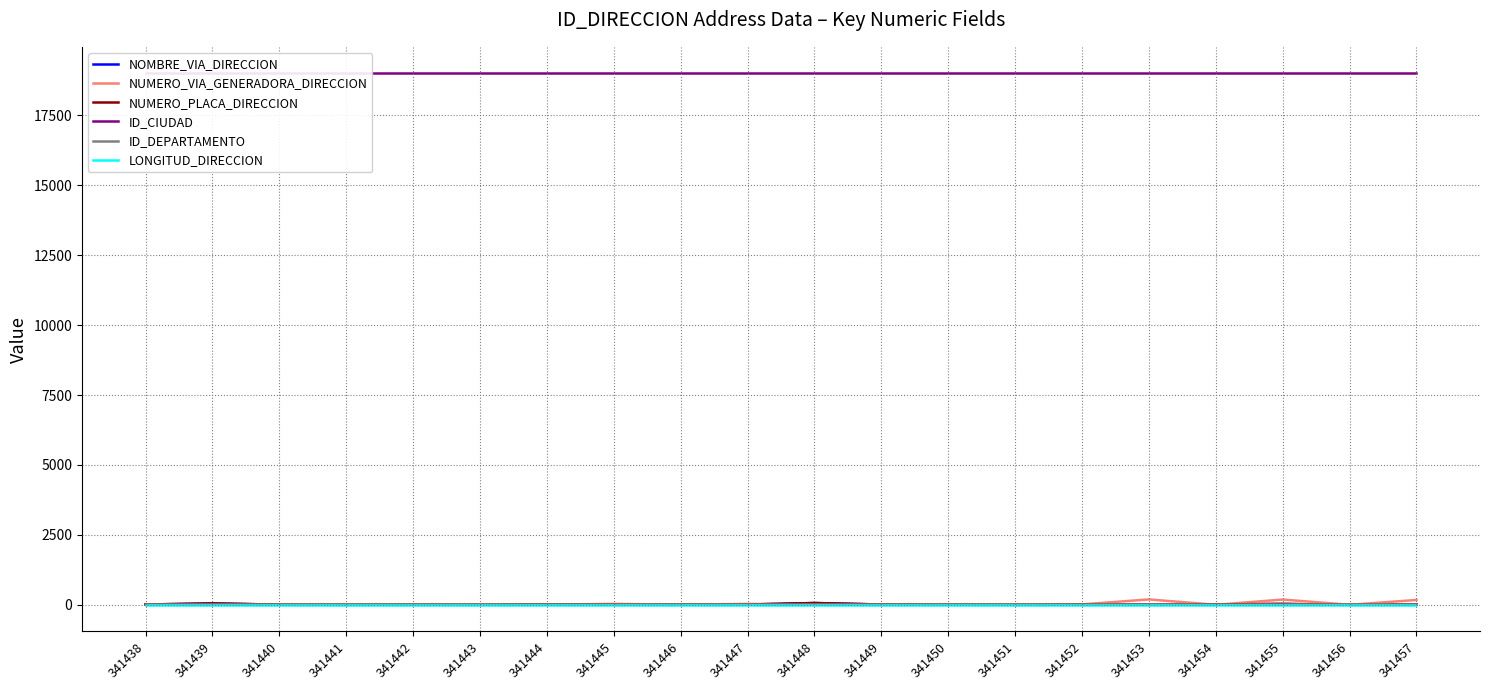

True or false: NOMBRE_VIA_DIRECCION has a value of 13 at 341452.

True